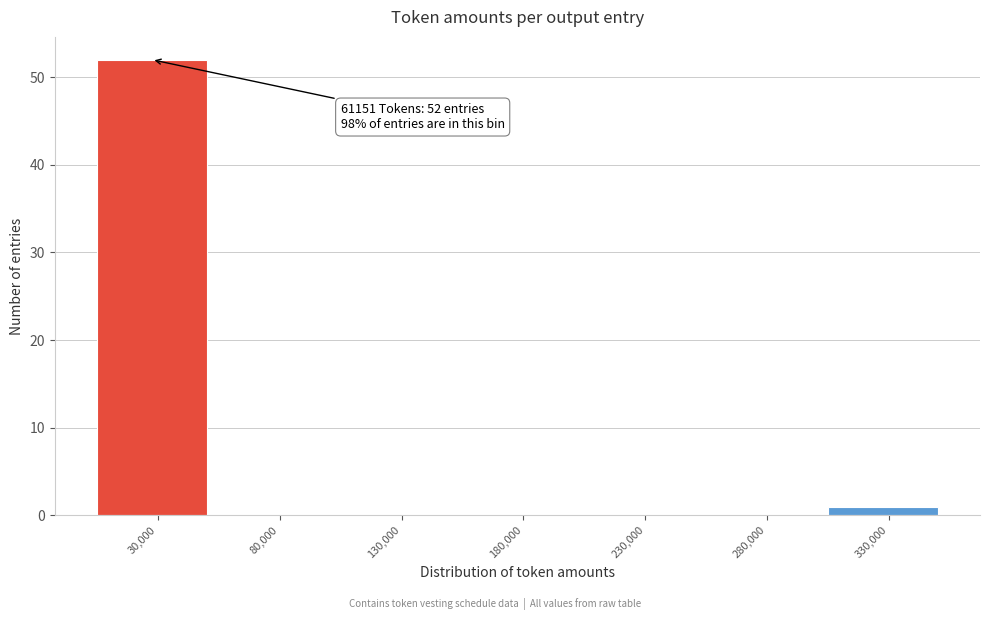

Reading left to right, list all the values displayed in this chart.

30,000=52	80,000=0	130,000=0	180,000=0	230,000=0	280,000=0	330,000=1